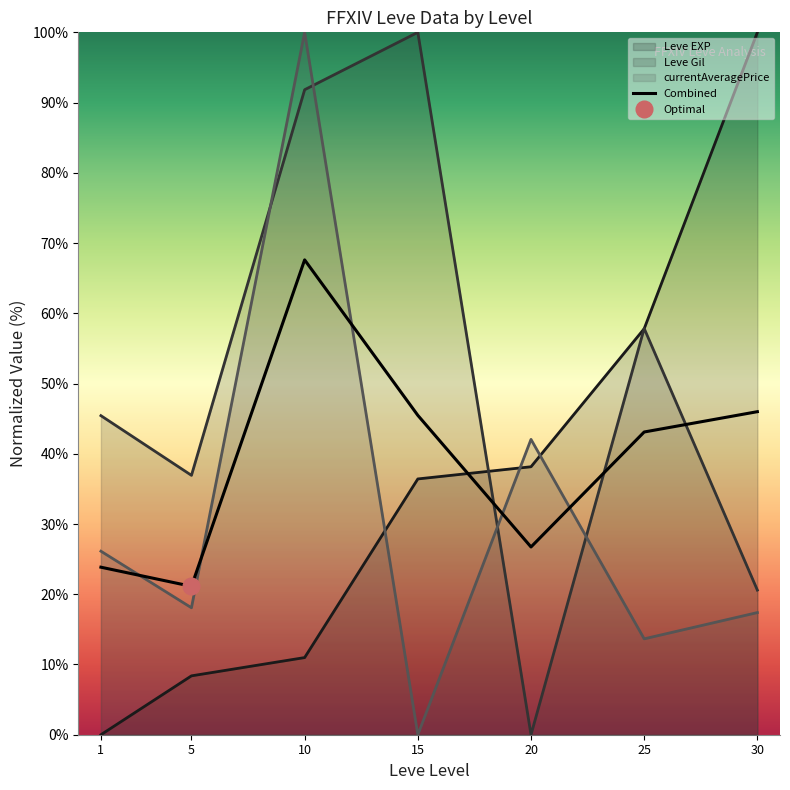

What is the highest value of the Leve EXP series?

100.0